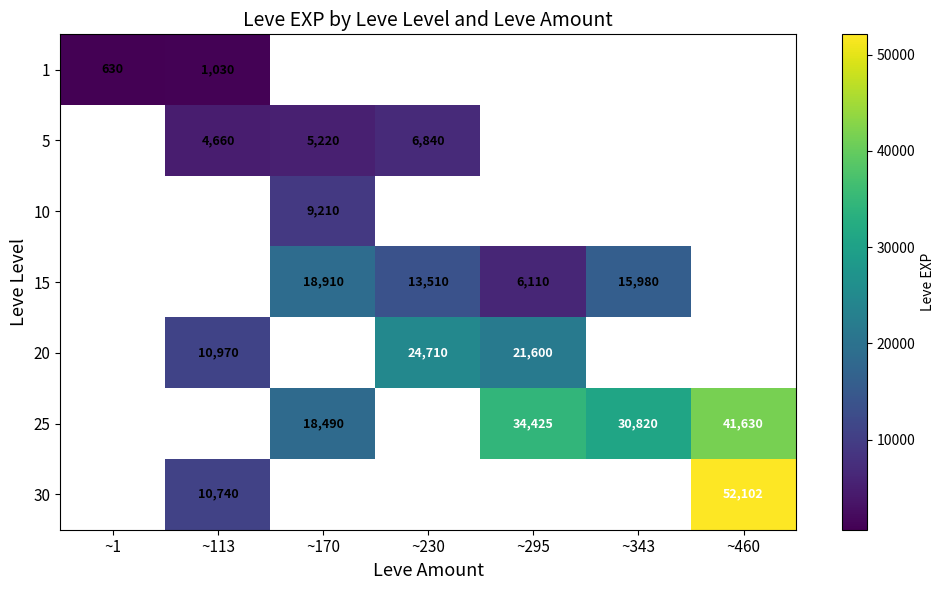

Which has a higher value, ~1 or ~230?

~230